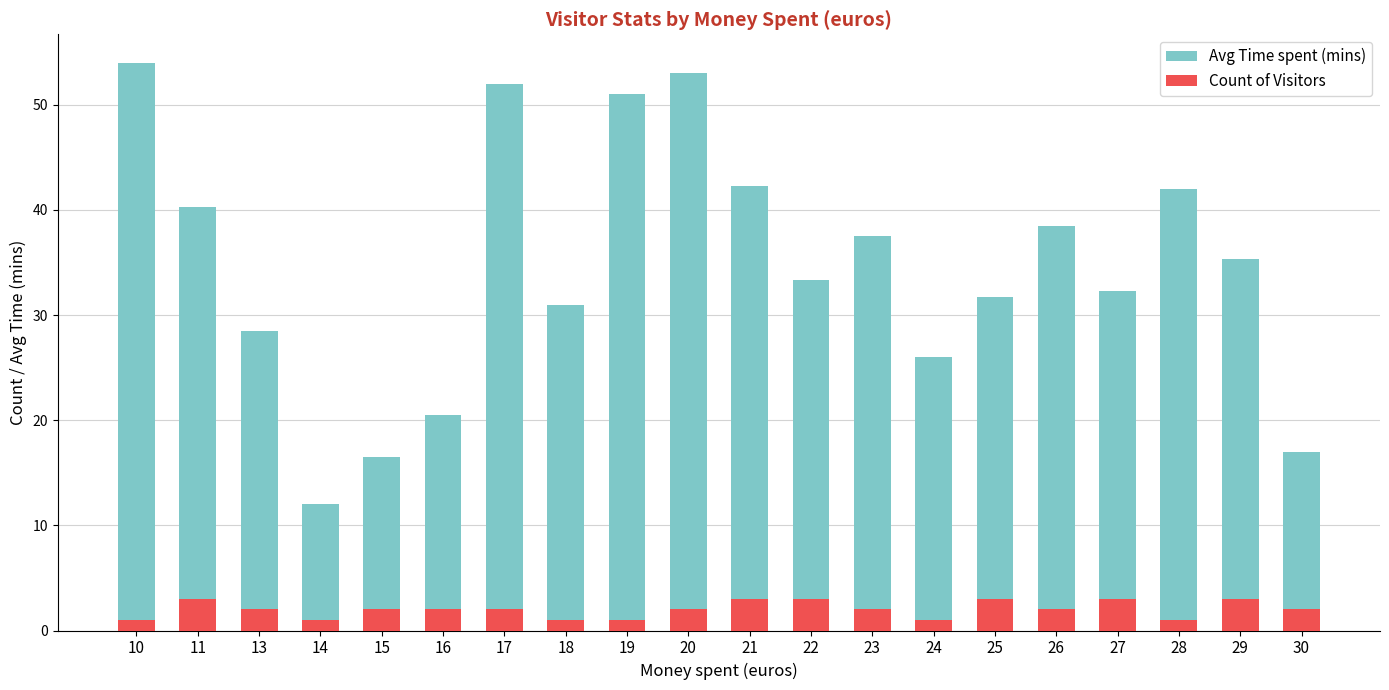

Read the Count of Visitors value at 20.

2.0